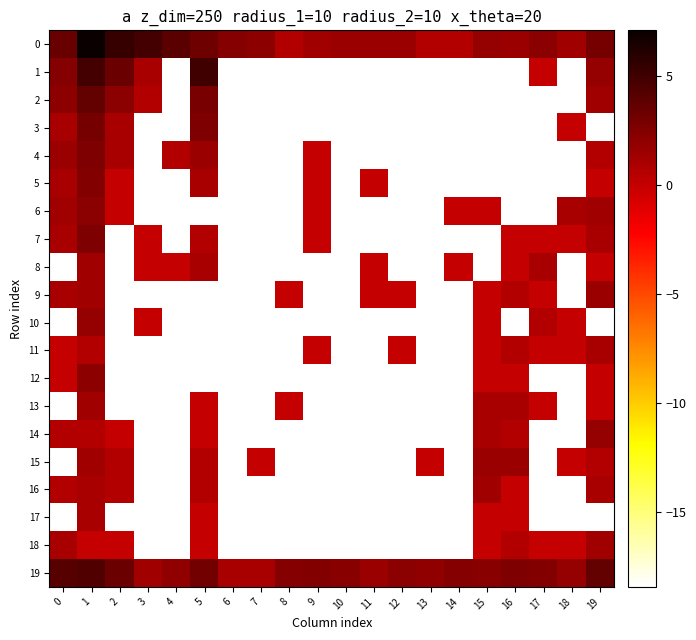

Rank the series by their maximum value, from lowest to highest.

11, 17, 8, 13, 16, 18, 9, 15, 10, 14, 12, 6, 5, 4, 7, 3, 2, 19, 1, 0